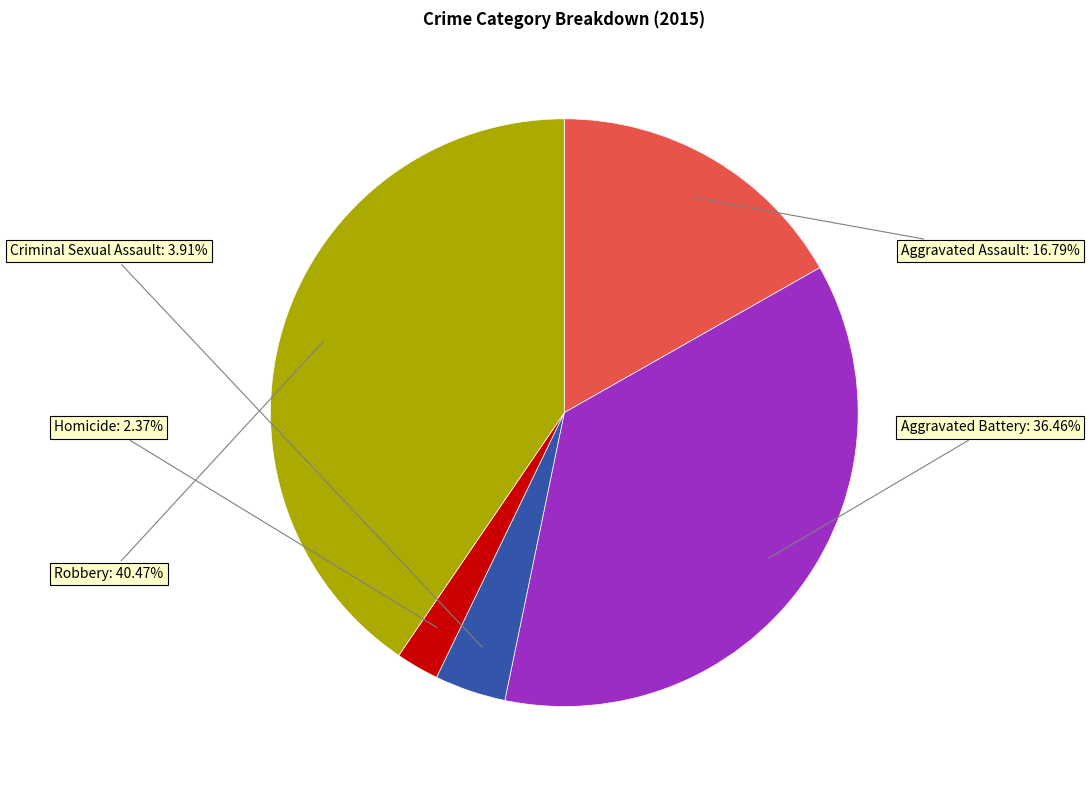

How many segments does this pie chart have?

5